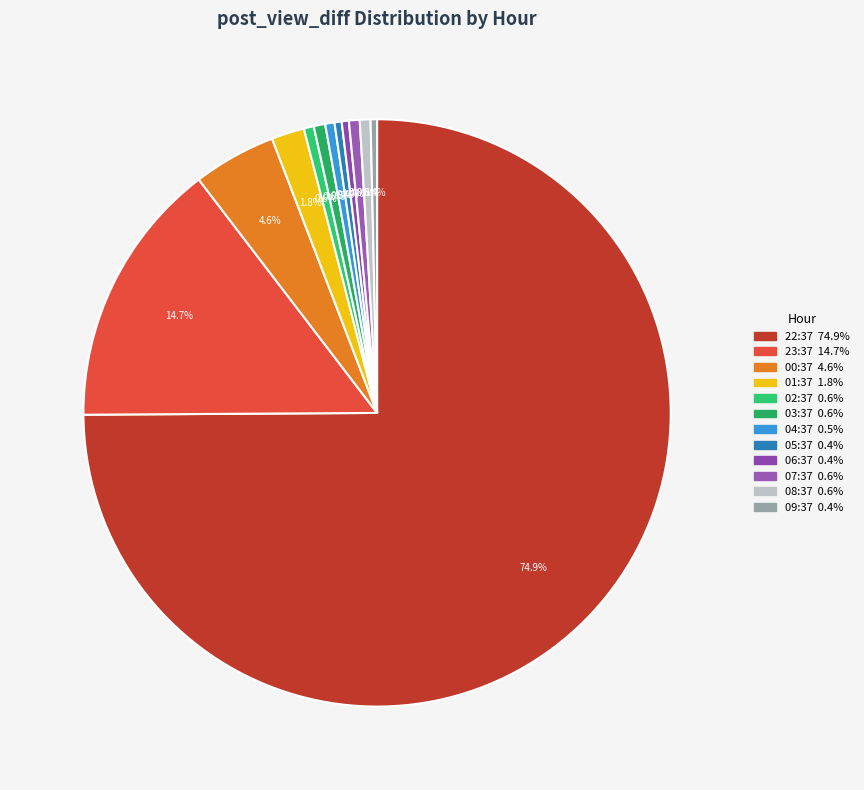

True or false: 22:37 accounts for 83% of the total.

False